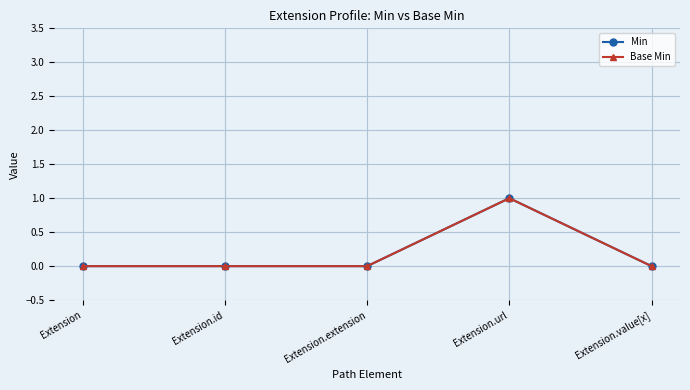

True or false: Base Min has more than 1 interior local peaks.

False